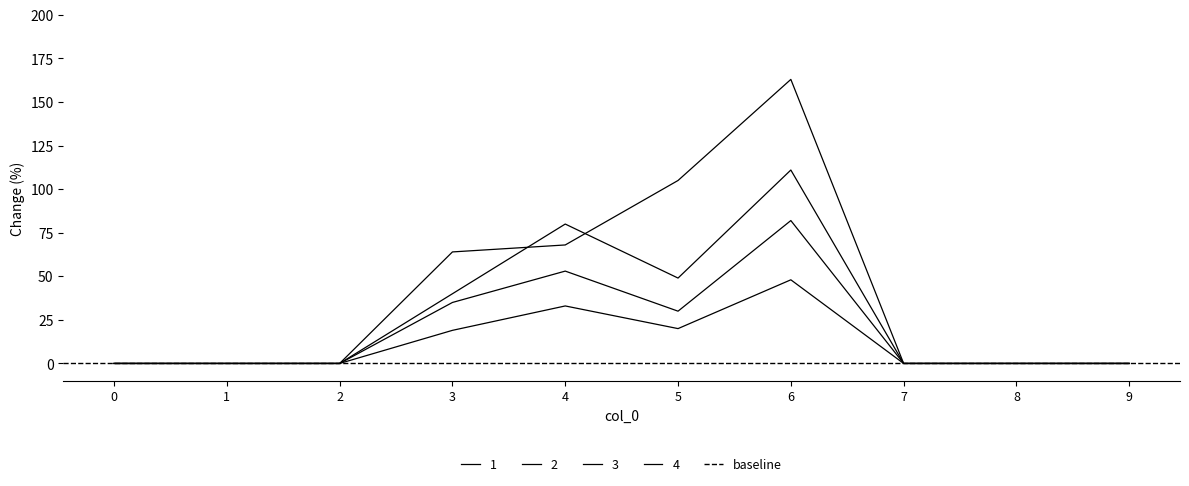

In 1, how many points are higher than both neighbors (excluding endpoints)?

2